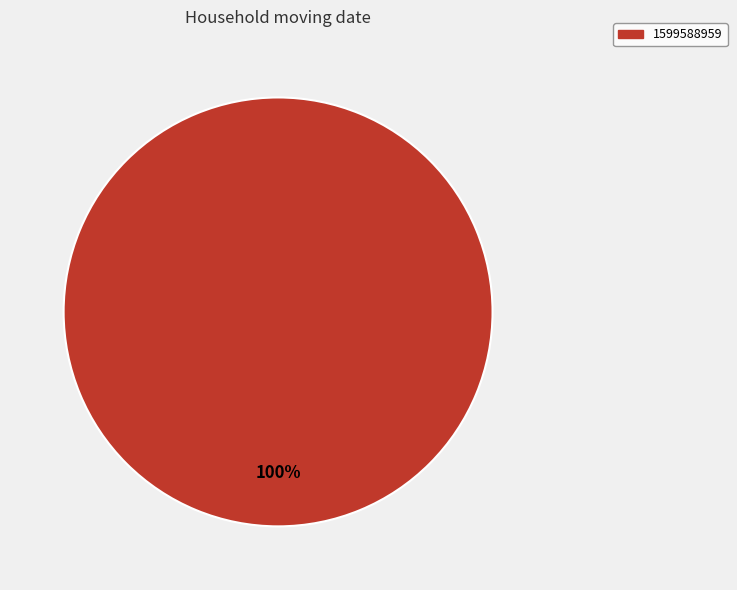

To the nearest percent, what percentage of the pie is 1599588959?

100%